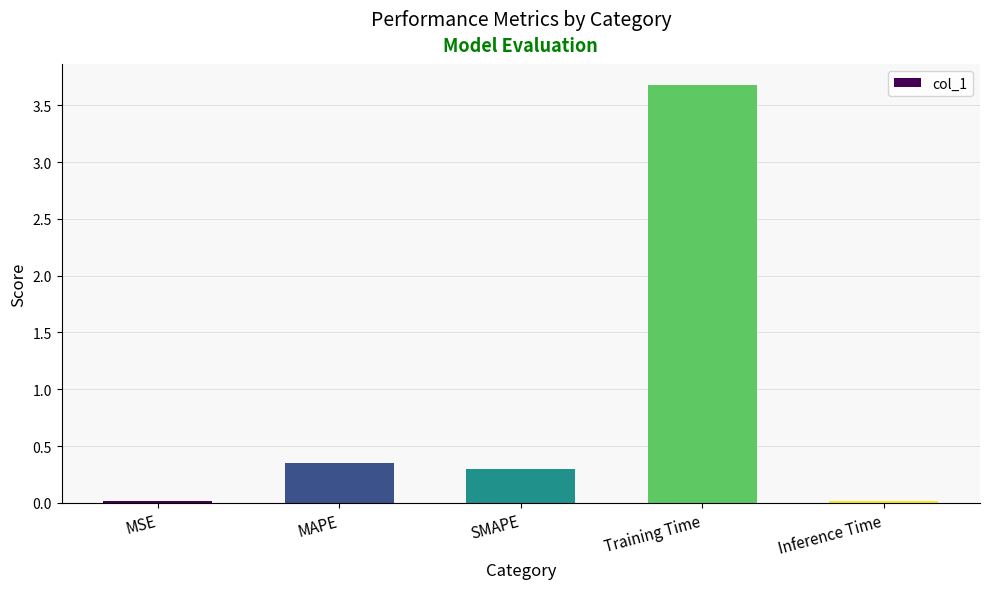

What is the sum of all values?

4.4